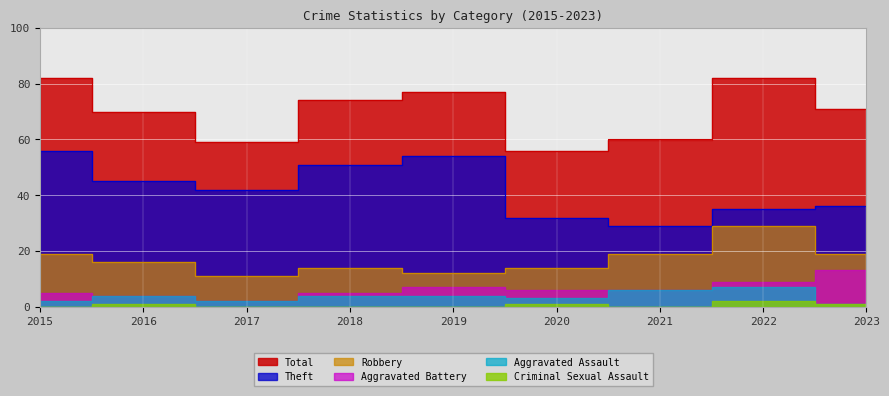

True or false: Theft and Total cross at least once.

False